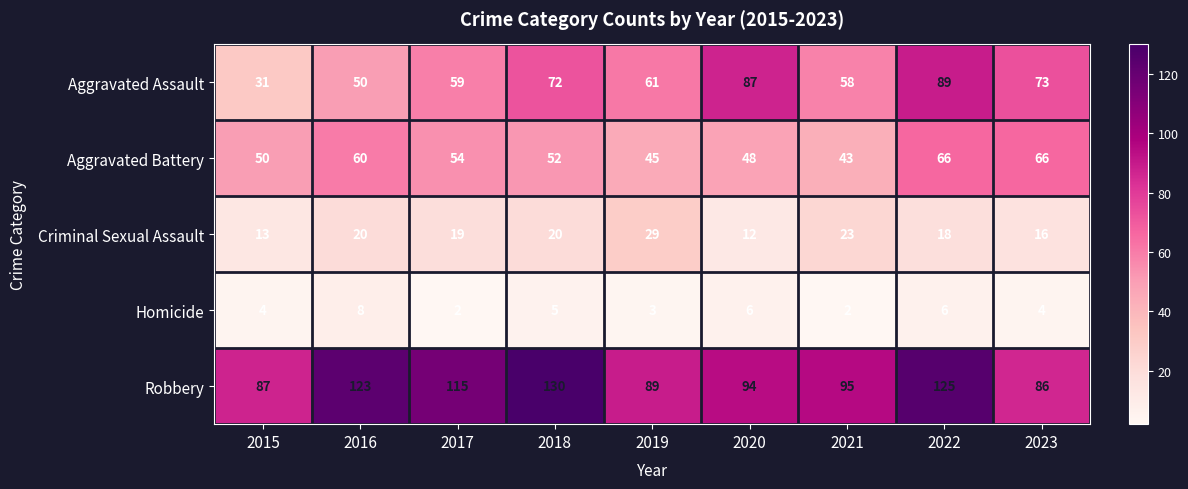

The value of Robbery at 2018 is 130. True or false?

True